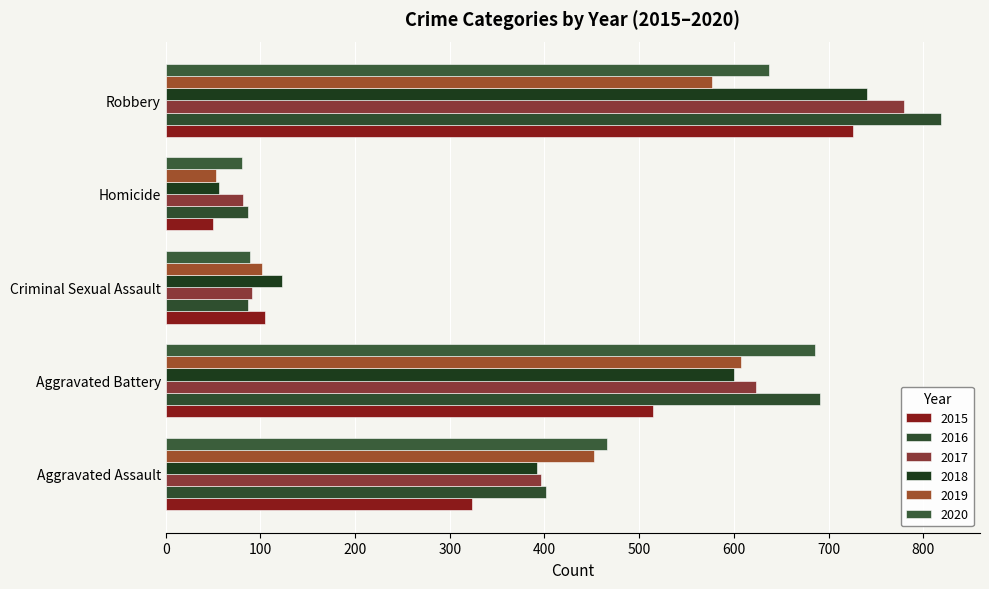

At how many categories does at least one series exceed 307?

3